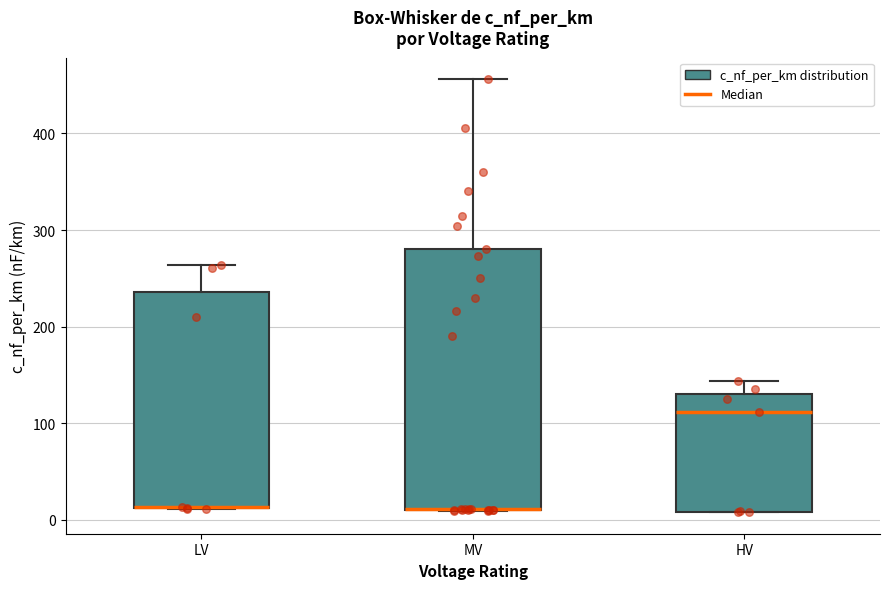

Reading left to right, transcribe this box plot: for each box, give where its median line is, the range the box spans, and where its two whiskers end, as read against the y-axis. The values are not printed on the chart, so give them approximately, as read against the axis.

LV: median 10 (drawn on the box's lower edge), box 10 to 240, whiskers 10 to 260
MV: median 10 (drawn on the box's lower edge), box 10 to 280, whiskers 10 to 460
HV: median 110, box 10 to 130, whiskers 10 to 140